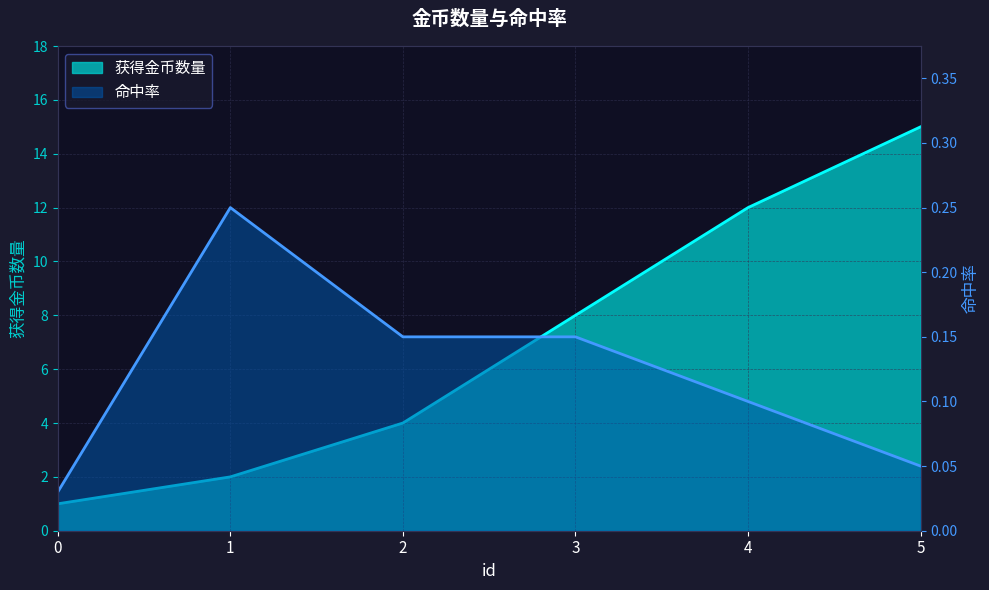

The value of 命中率 at 0 is 0.0. True or false?

True